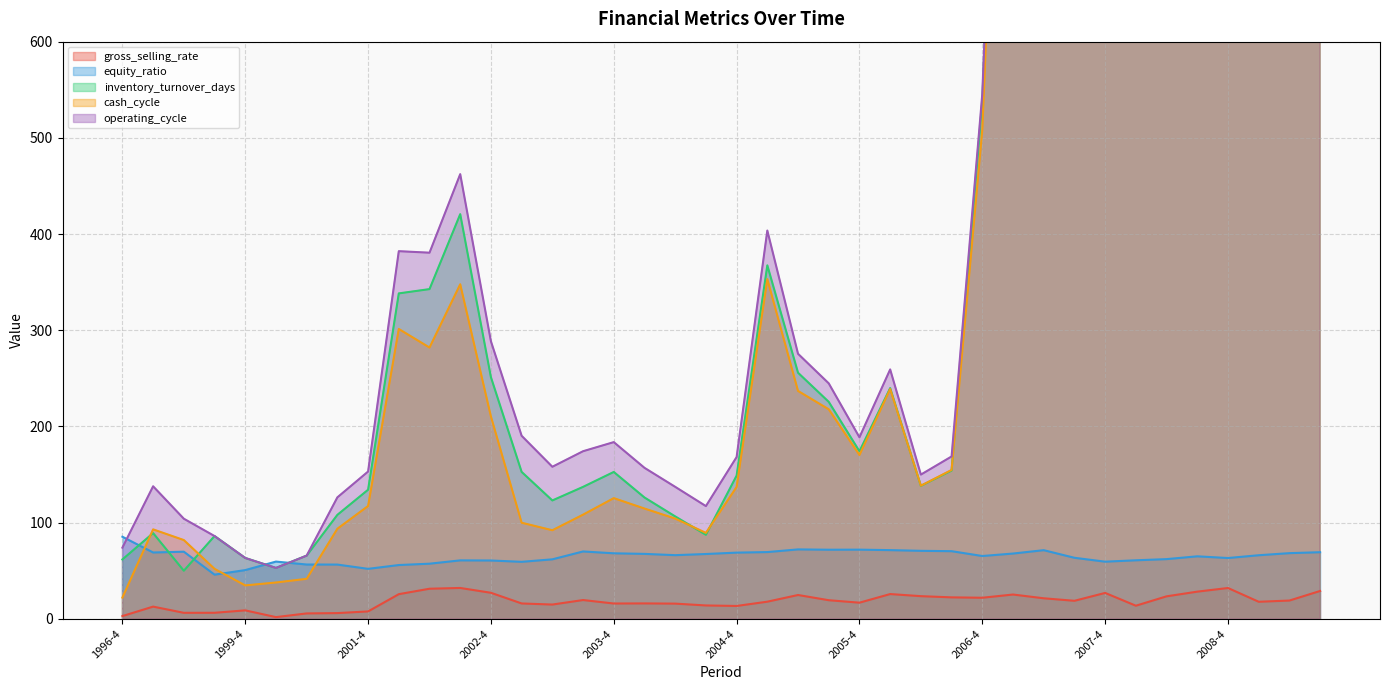

Reading left to right, what are all the values shown in this chart?

gross_selling_rate: 1996-4=2.9	1997-4=12.8	1998-4=6.3	1999-2=6.4	1999-4=8.9	2000-2=1.9	2000-4=5.7	2001-2=6.0	2001-4=7.8	2002-1=25.7	2002-2=31.4	2002-3=32.2	2002-4=27.1	2003-1=16.1	2003-2=14.9	2003-3=19.6	2003-4=16.0	2004-1=16.1	2004-2=15.9	2004-3=14.0	2004-4=13.4	2005-1=17.9	2005-2=24.8	2005-3=19.4	2005-4=16.9	2006-1=25.8	2006-2=23.6	2006-3=22.4	2006-4=22.0	2007-1=25.3	2007-2=21.4	2007-3=18.8	2007-4=27.0	2008-1=13.7	2008-2=23.5	2008-3=28.3	2008-4=32.1	2009-1=17.8	2009-2=19.1	2009-3=29.0
equity_ratio: 1996-4=85.4	1997-4=69.0	1998-4=69.9	1999-2=46.0	1999-4=50.7	2000-2=59.6	2000-4=56.5	2001-2=56.5	2001-4=52.0	2002-1=56.0	2002-2=57.4	2002-3=60.8	2002-4=60.7	2003-1=59.3	2003-2=61.9	2003-3=70.1	2003-4=68.2	2004-1=67.6	2004-2=66.3	2004-3=67.4	2004-4=68.9	2005-1=69.5	2005-2=72.2	2005-3=71.9	2005-4=72.0	2006-1=71.5	2006-2=70.8	2006-3=70.4	2006-4=65.4	2007-1=67.9	2007-2=71.4	2007-3=63.5	2007-4=59.5	2008-1=60.9	2008-2=62.1	2008-3=65.0	2008-4=63.3	2009-1=66.2	2009-2=68.3	2009-3=69.3
inventory_turnover_days: 1996-4=61.8	1997-4=89.2	1998-4=50.1	1999-2=86.1	1999-4=63.3	2000-2=53.0	2000-4=65.8	2001-2=108.2	2001-4=134.3	2002-1=338.3	2002-2=342.8	2002-3=420.7	2002-4=251.2	2003-1=152.8	2003-2=123.1	2003-3=137.2	2003-4=152.7	2004-1=126.2	2004-2=106.5	2004-3=87.4	2004-4=148.9	2005-1=367.5	2005-2=255.9	2005-3=225.6	2005-4=174.2	2006-1=239.9	2006-2=138.3	2006-3=154.2	2006-4=538.4	2007-1=1345.3	2007-2=1249.1	2007-3=1512.6	2007-4=860.2	2008-1=2549.6	2008-2=1827.4	2008-3=1646.3	2008-4=1057.3	2009-1=1520.3	2009-2=1005.0	2009-3=927.2
cash_cycle: 1996-4=22.2	1997-4=93.1	1998-4=81.9	1999-2=52.0	1999-4=34.8	2000-2=37.8	2000-4=41.7	2001-2=93.7	2001-4=117.3	2002-1=301.3	2002-2=282.1	2002-3=347.8	2002-4=210.4	2003-1=100.0	2003-2=92.1	2003-3=108.4	2003-4=125.5	2004-1=114.7	2004-2=104.3	2004-3=89.4	2004-4=137.1	2005-1=353.2	2005-2=236.9	2005-3=217.9	2005-4=170.4	2006-1=238.9	2006-2=138.4	2006-3=154.8	2006-4=508.3	2007-1=1270.9	2007-2=1190.8	2007-3=1438.1	2007-4=816.6	2008-1=2451.0	2008-2=1758.6	2008-3=1594.4	2008-4=1022.1	2009-1=1484.8	2009-2=976.5	2009-3=903.9
operating_cycle: 1996-4=74.1	1997-4=137.8	1998-4=104.1	1999-2=86.1	1999-4=63.3	2000-2=53.0	2000-4=65.8	2001-2=126.3	2001-4=153.2	2002-1=382.2	2002-2=380.6	2002-3=462.3	2002-4=288.6	2003-1=190.3	2003-2=158.1	2003-3=174.3	2003-4=183.8	2004-1=157.0	2004-2=137.3	2004-3=117.2	2004-4=168.2	2005-1=403.7	2005-2=275.6	2005-3=244.8	2005-4=188.8	2006-1=259.3	2006-2=150.0	2006-3=168.8	2006-4=545.7	2007-1=1352.3	2007-2=1256.5	2007-3=1519.4	2007-4=863.1	2008-1=2555.9	2008-2=1831.4	2008-3=1650.6	2008-4=1060.1	2009-1=1525.6	2009-2=1007.9	2009-3=930.5